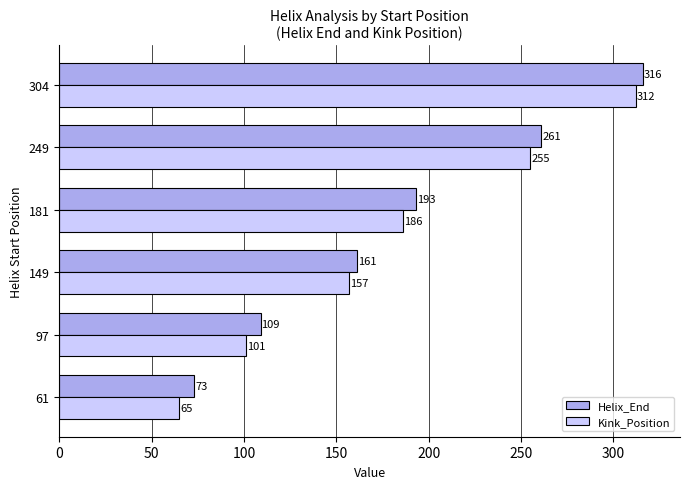

At which label is Helix_End closest to 194?

181